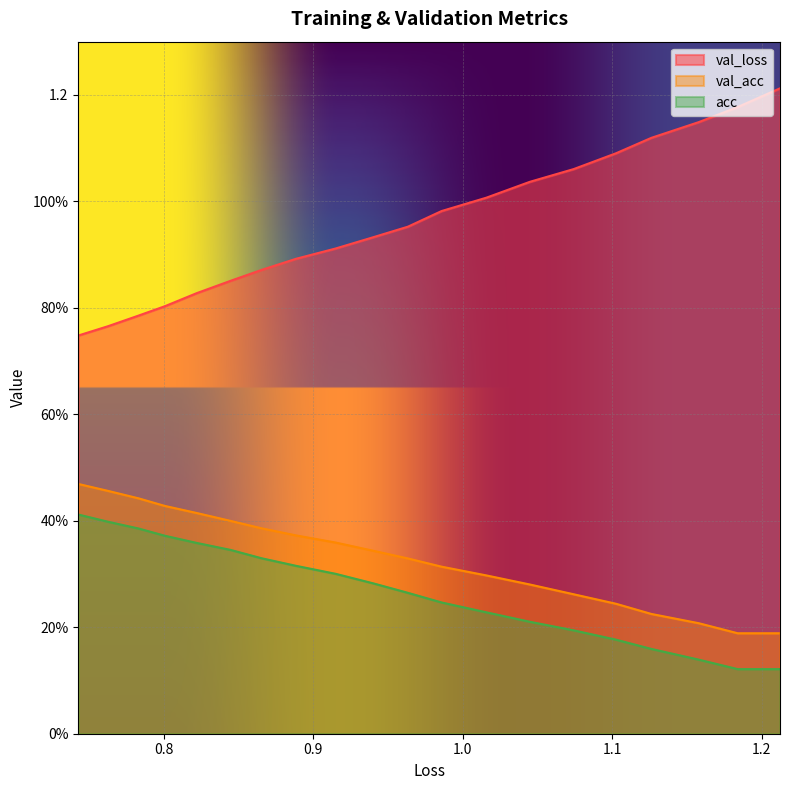

What are all the series names shown in the legend?

val_loss, val_acc, acc